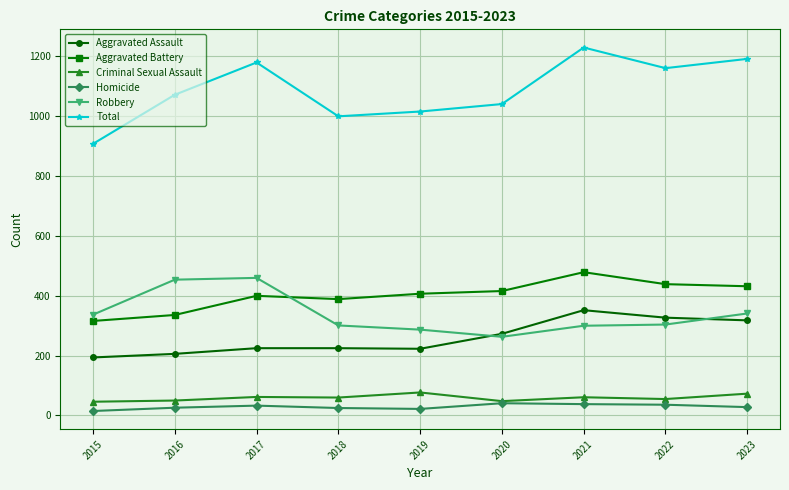

Where is Aggravated Assault nearest to the value 273?

2020